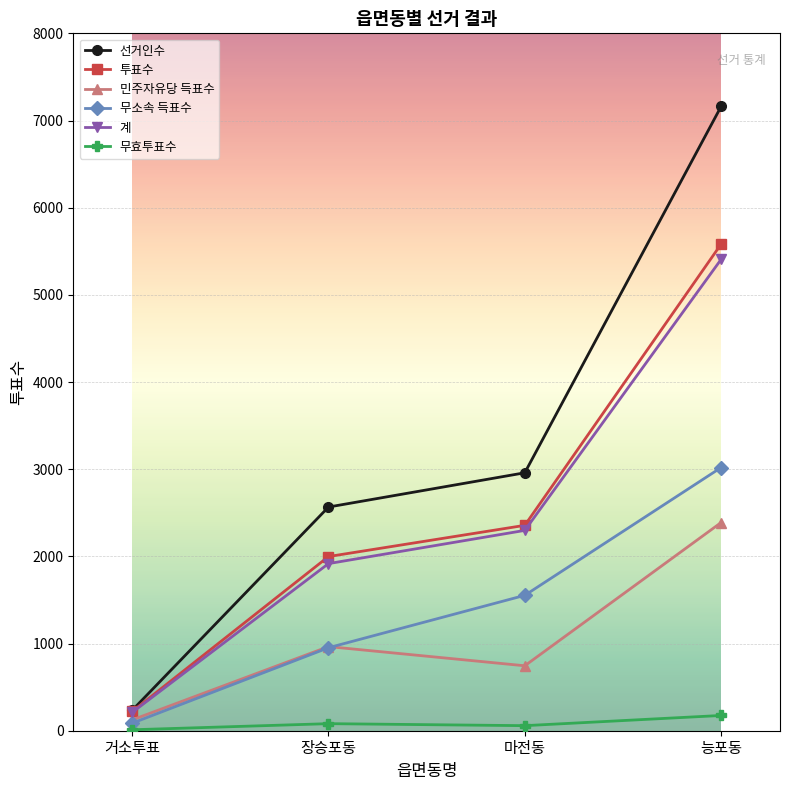

Which label corresponds to the largest value in the chart?

능포동